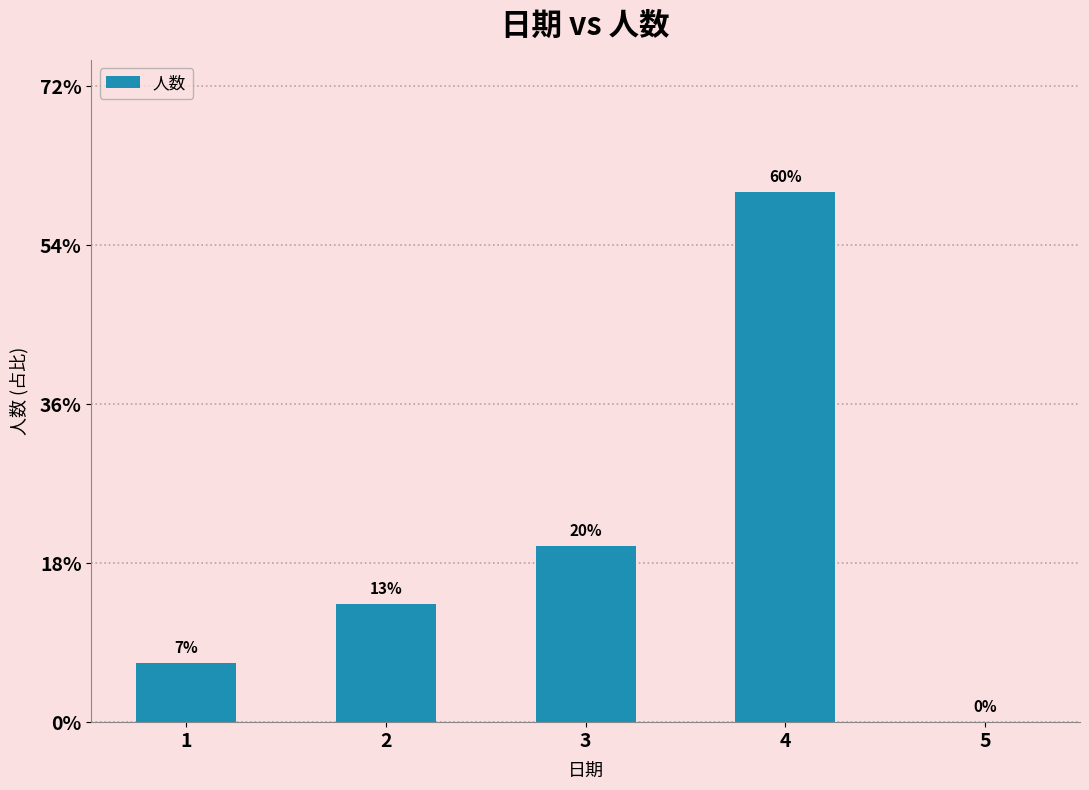

Are the bars grouped side by side (vs. stacked)?

No